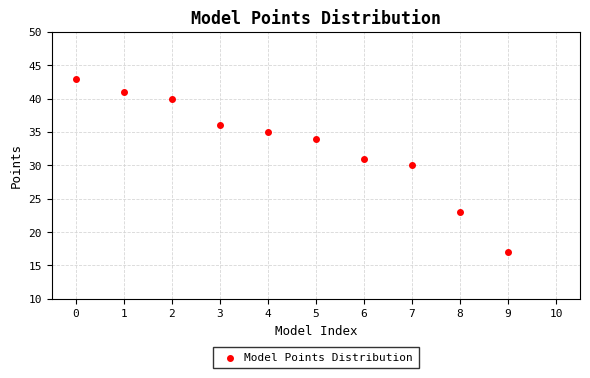

What is the range of Y values (max minus min)?

26